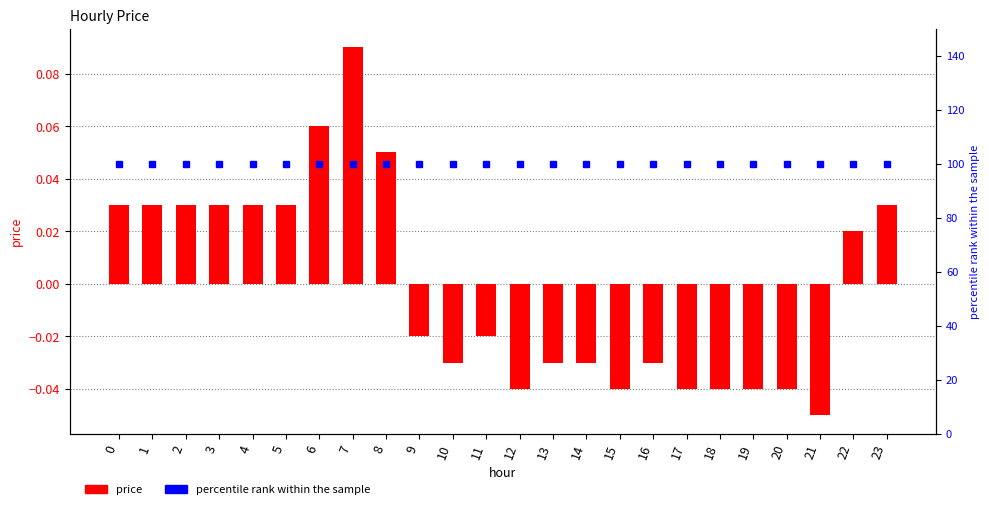

Is the value of percentile rank within the sample at 18 greater than the value of price at 8?

Yes